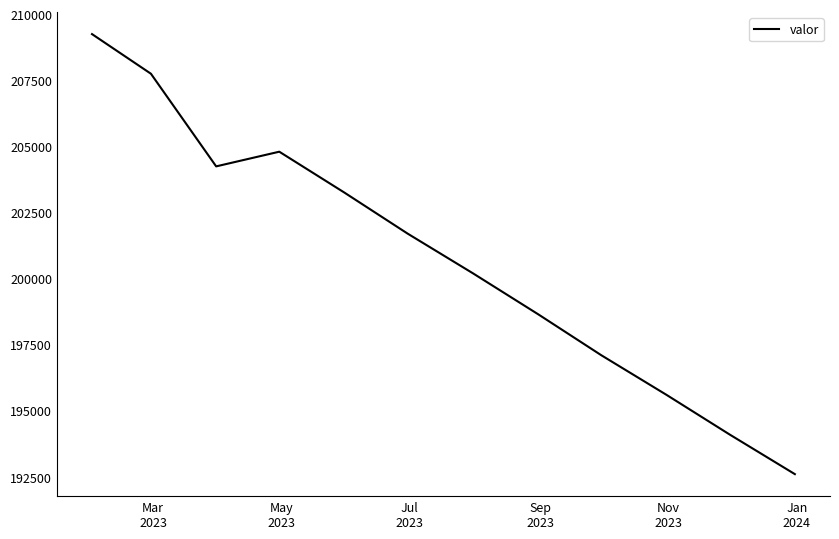

What is the difference between the maximum and minimum values?

16650.0